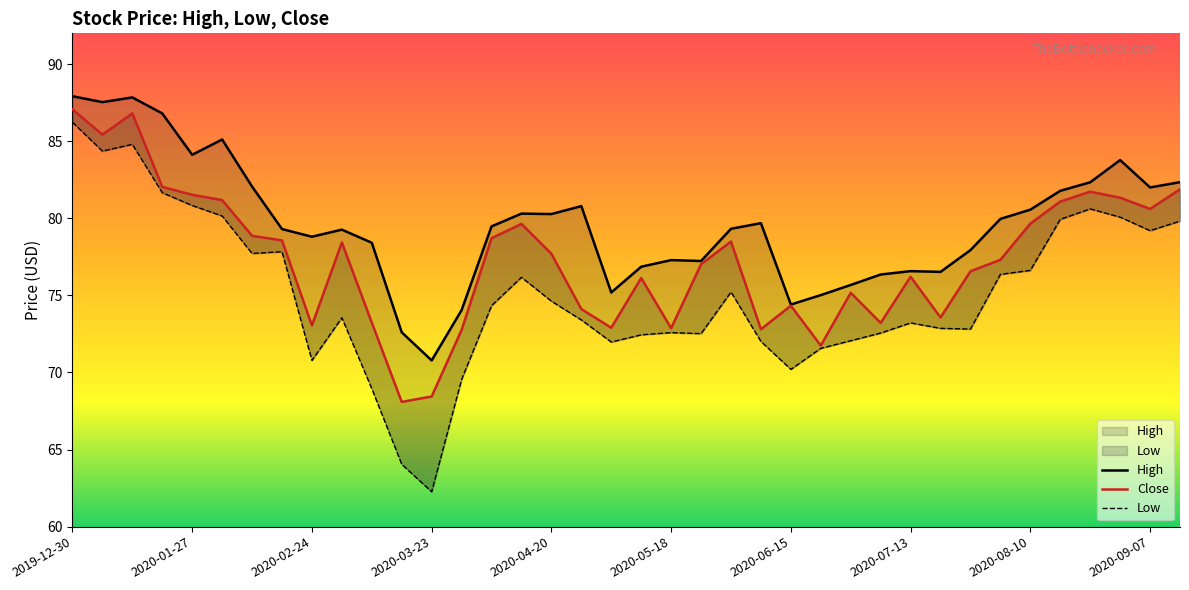

What is the total value across all series at 2020-01-20?

250.5